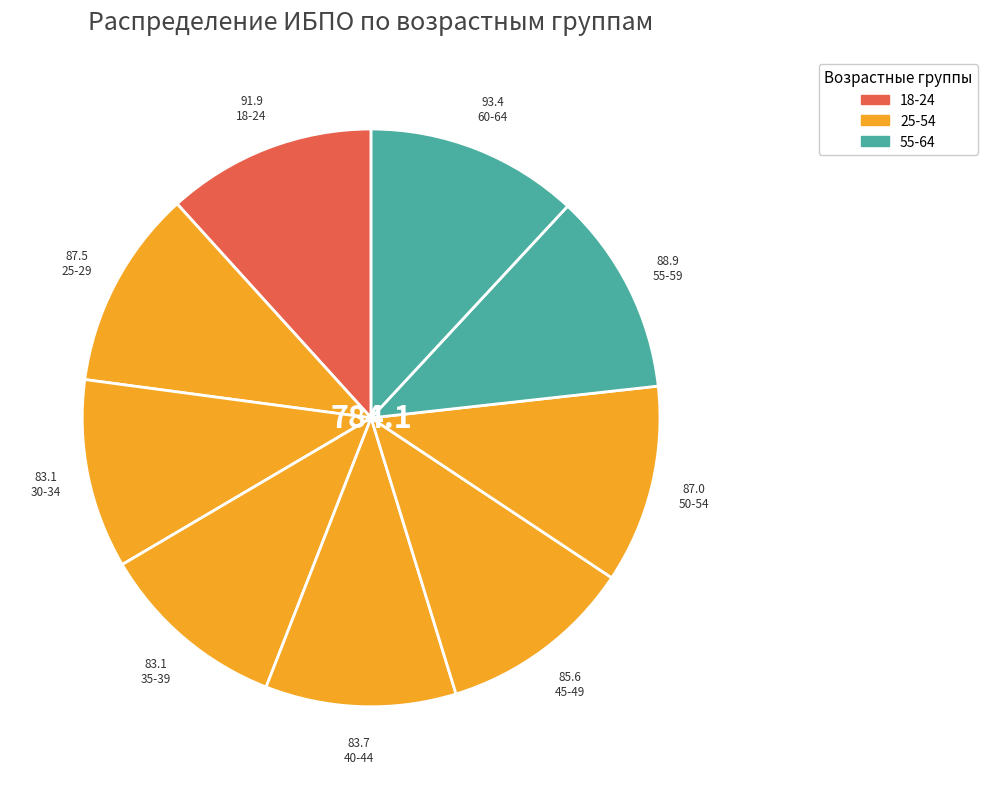

Rank the categories by value from lowest to highest.

30-34, 35-39, 40-44, 45-49, 50-54, 25-29, 55-59, 18-24, 60-64